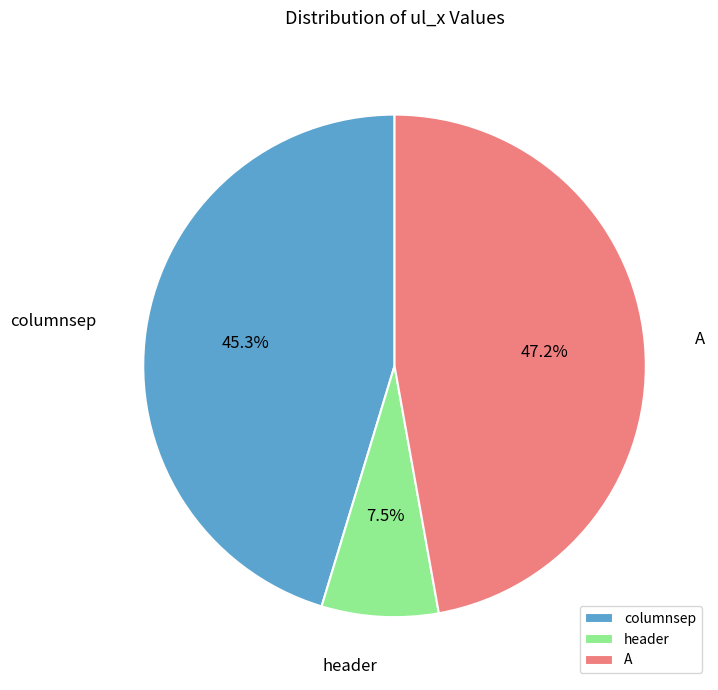

The A slice represents 39% of the pie. True or false?

False